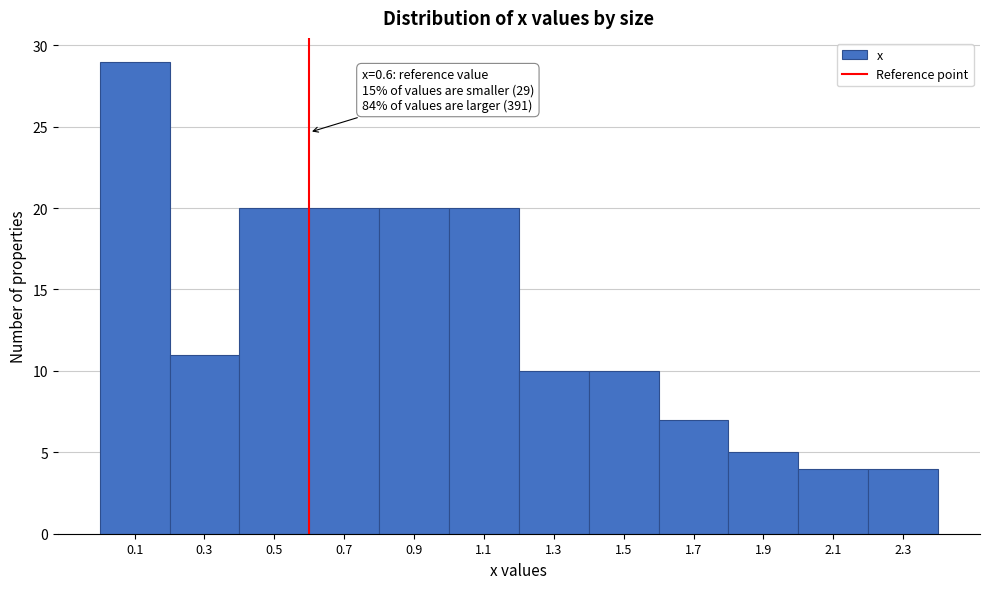

Which range on the x-axis has the tallest bar?

0.0 to 0.2